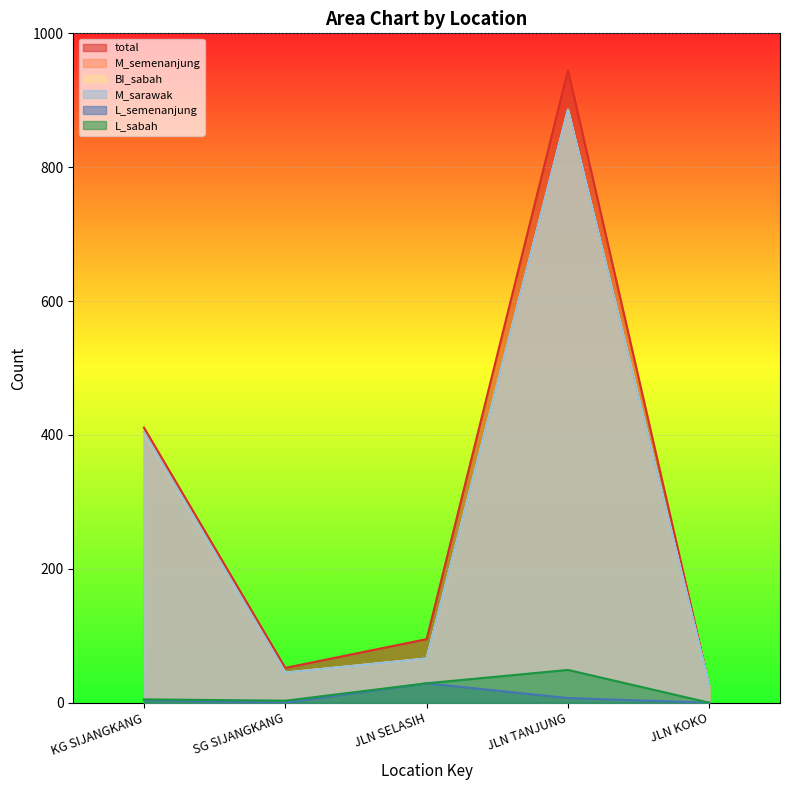

What is the sum of the L_sabah values at KG SIJANGKANG and JLN SELASIH?

34